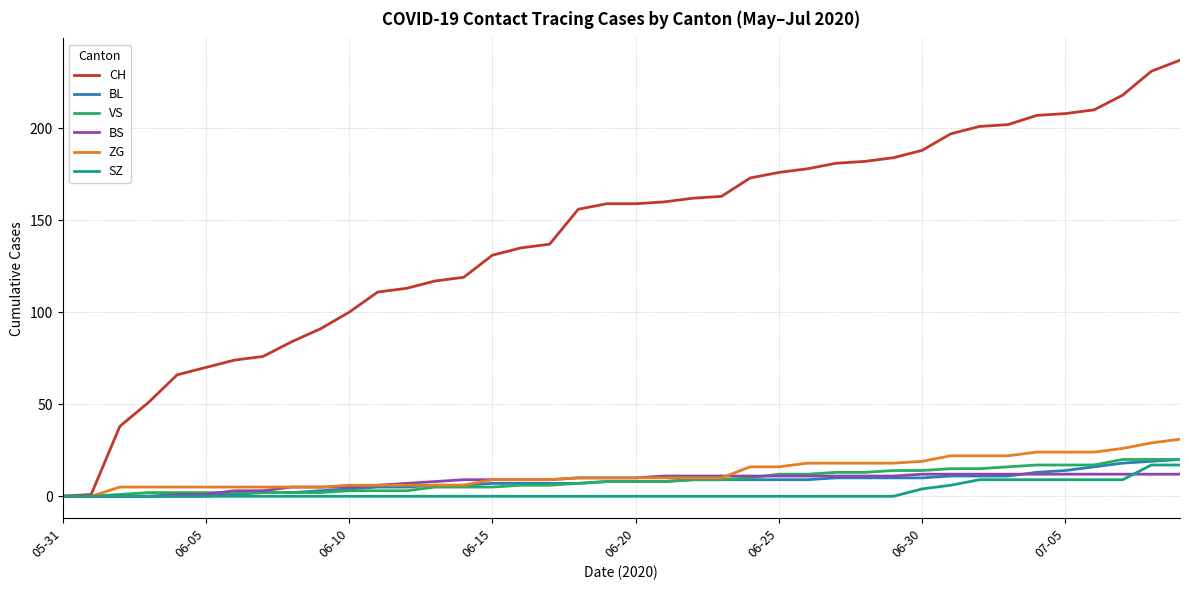

Which series has the largest range (max minus min)?

CH